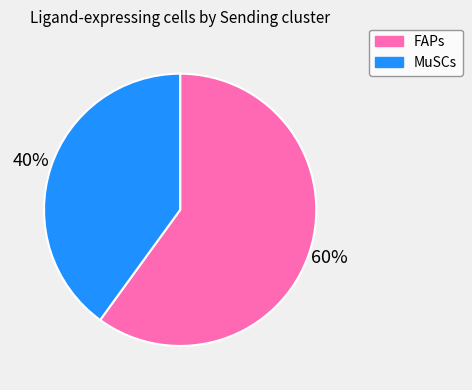

Which slice is the smallest?

MuSCs